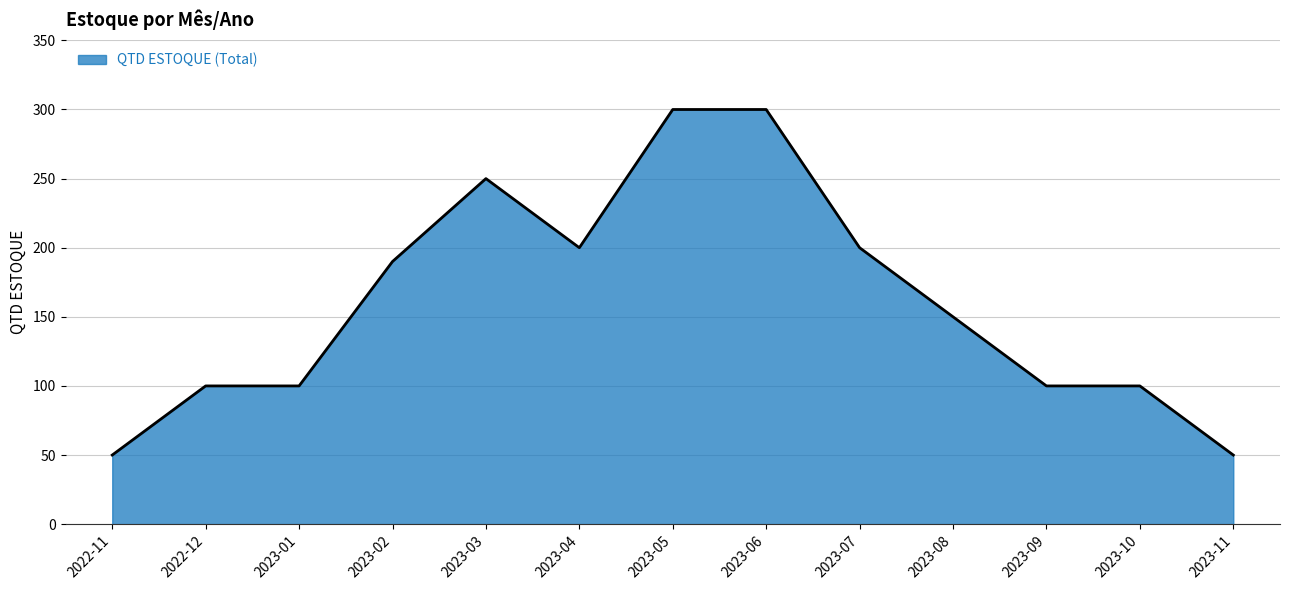

What is the minimum value shown in the chart?

50